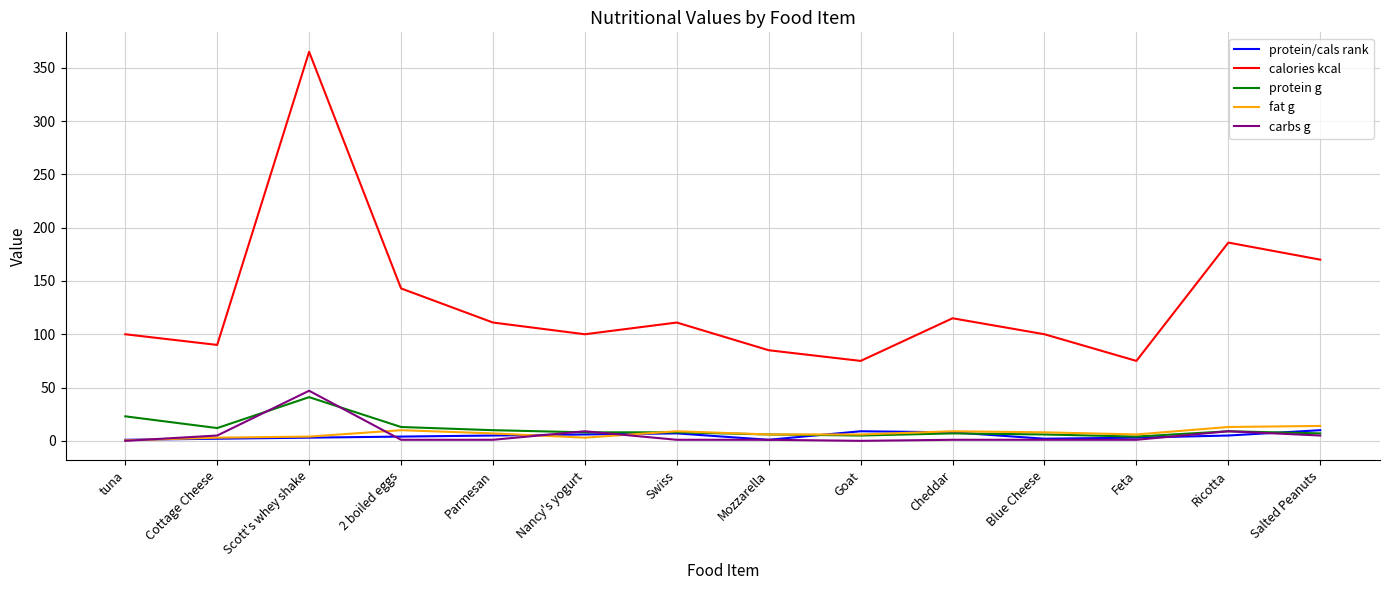

True or false: protein g and calories kcal cross at least once.

False